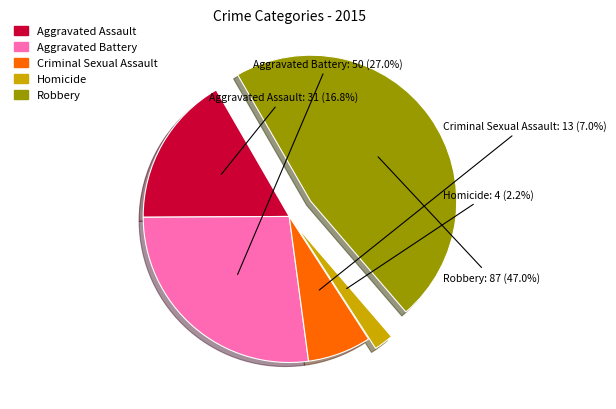

What is the largest slice in the pie chart?

Robbery